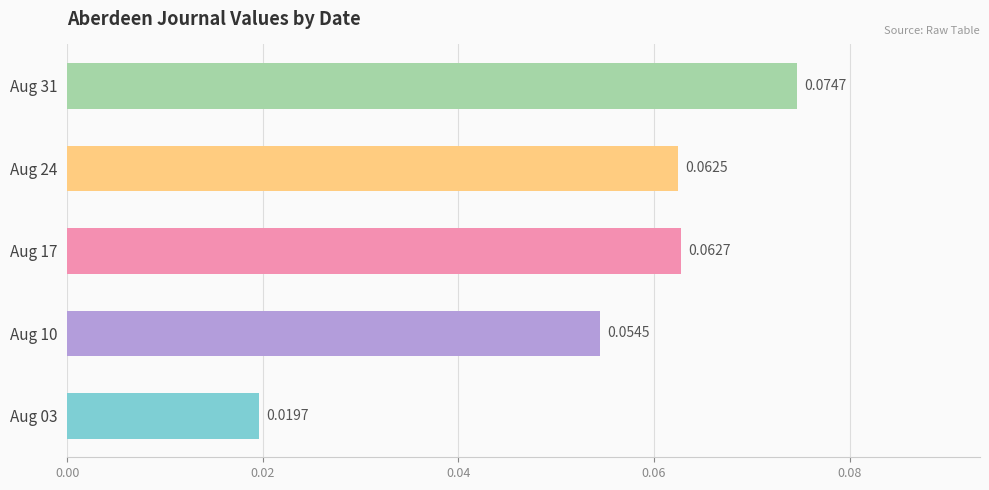

Rank the categories by value from highest to lowest.

Aug 31, Aug 17, Aug 24, Aug 10, Aug 03